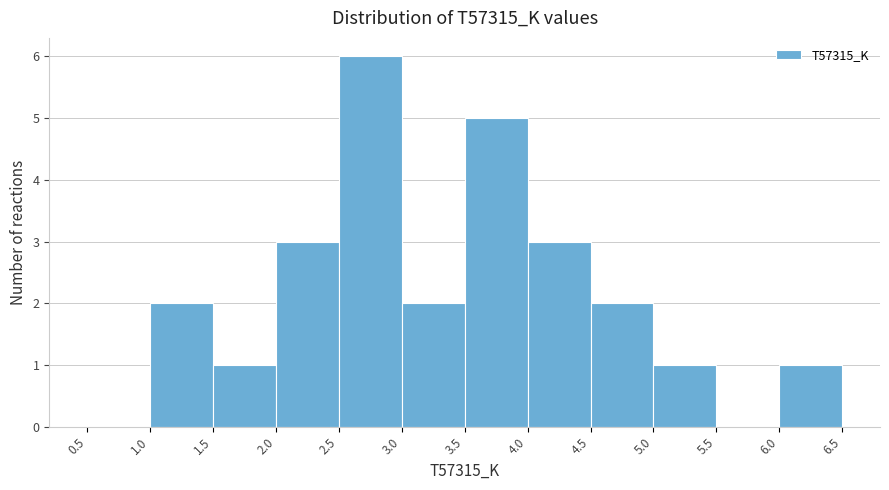

Over which range of the x-axis is the bar tallest?

2.5 to 3.0